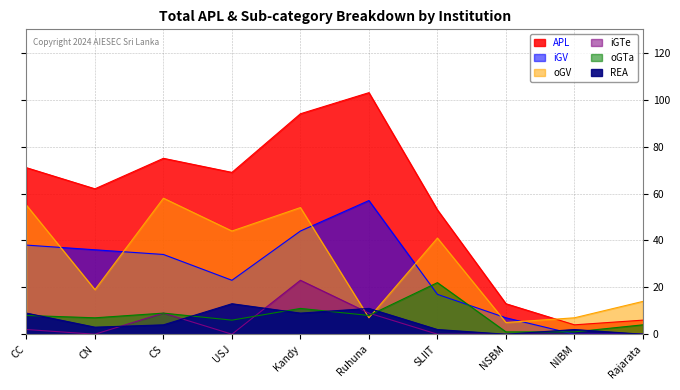

Which series has the largest range (max minus min)?

APL